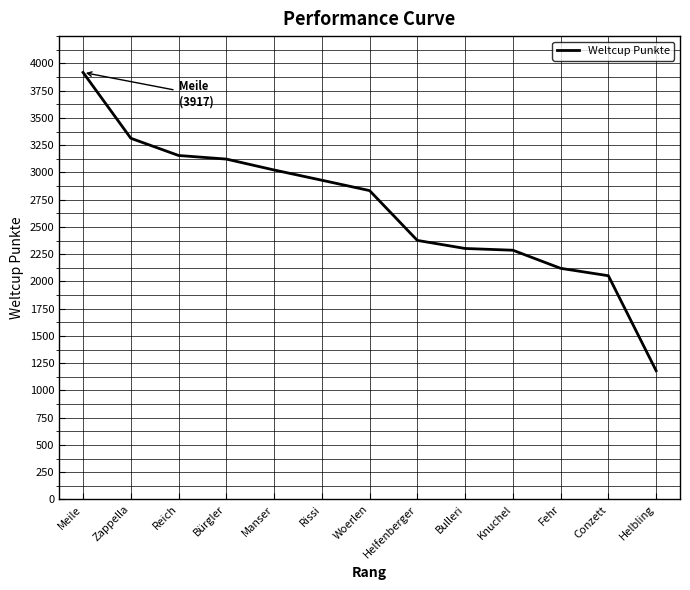

Is it true that the value at Zappella is 1770?

False